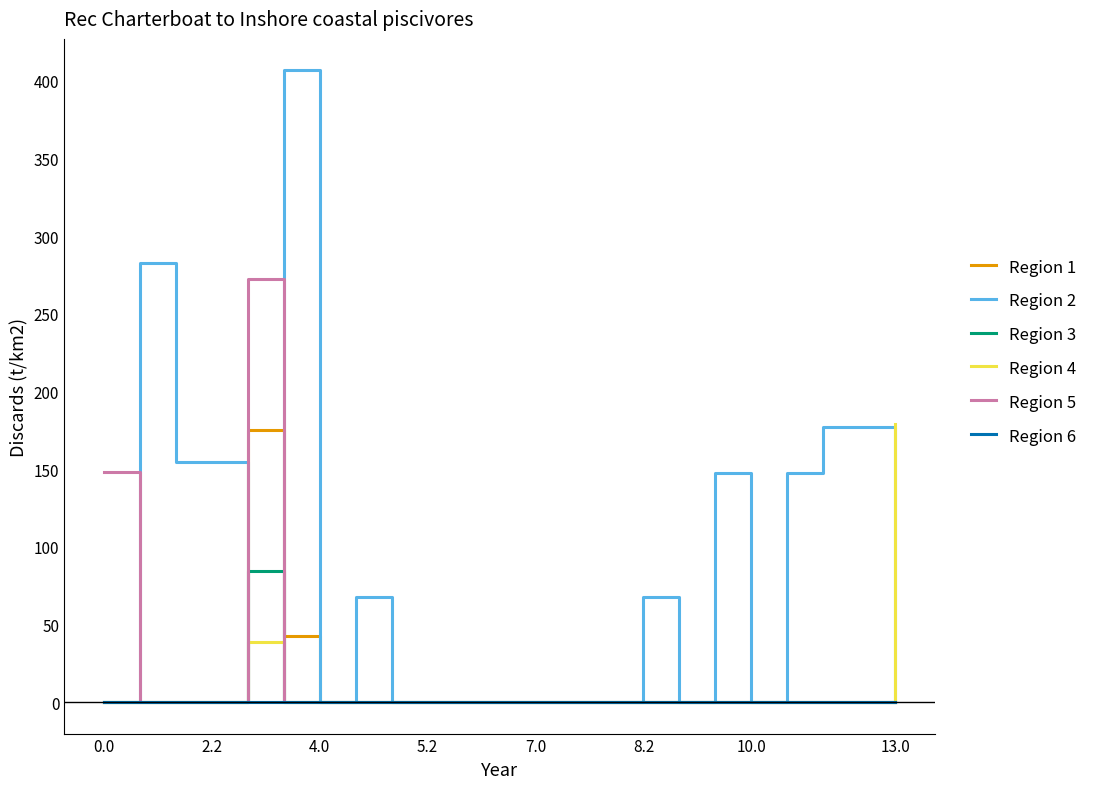

Which series has the widest spread of values?

Region 2